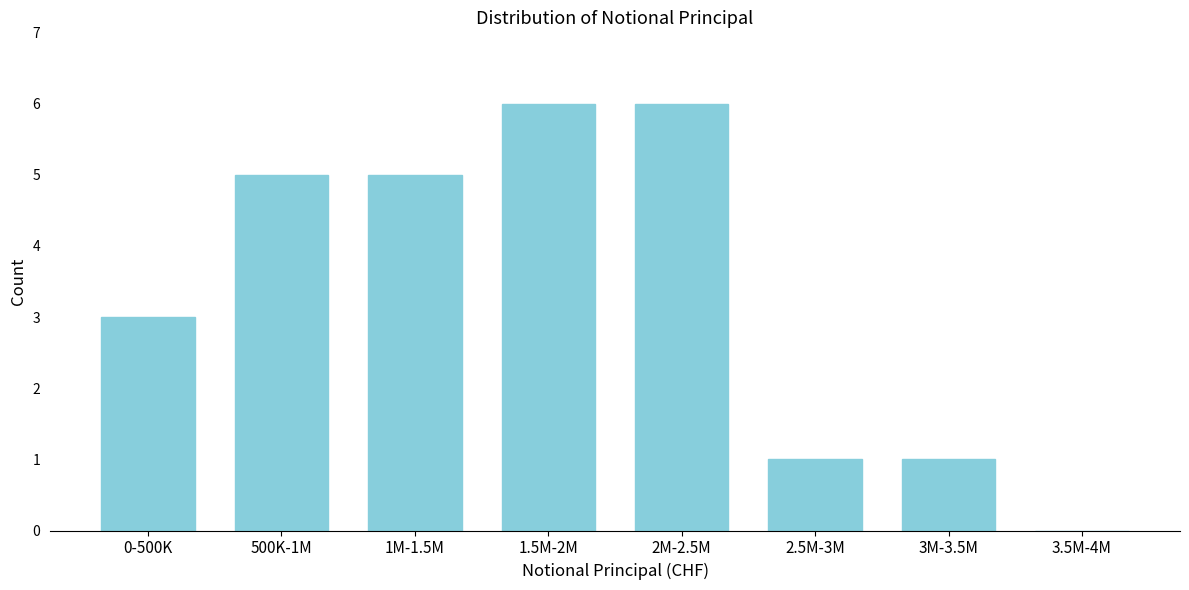

Reading left to right, extract all data points from this chart.

0-500K=3	500K-1M=5	1M-1.5M=5	1.5M-2M=6	2M-2.5M=6	2.5M-3M=1	3M-3.5M=1	3.5M-4M=0